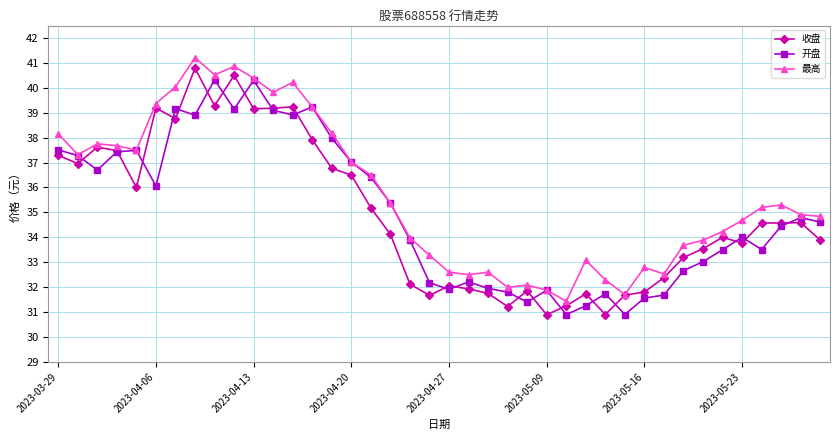

Which series has the largest total across all categories?

最高